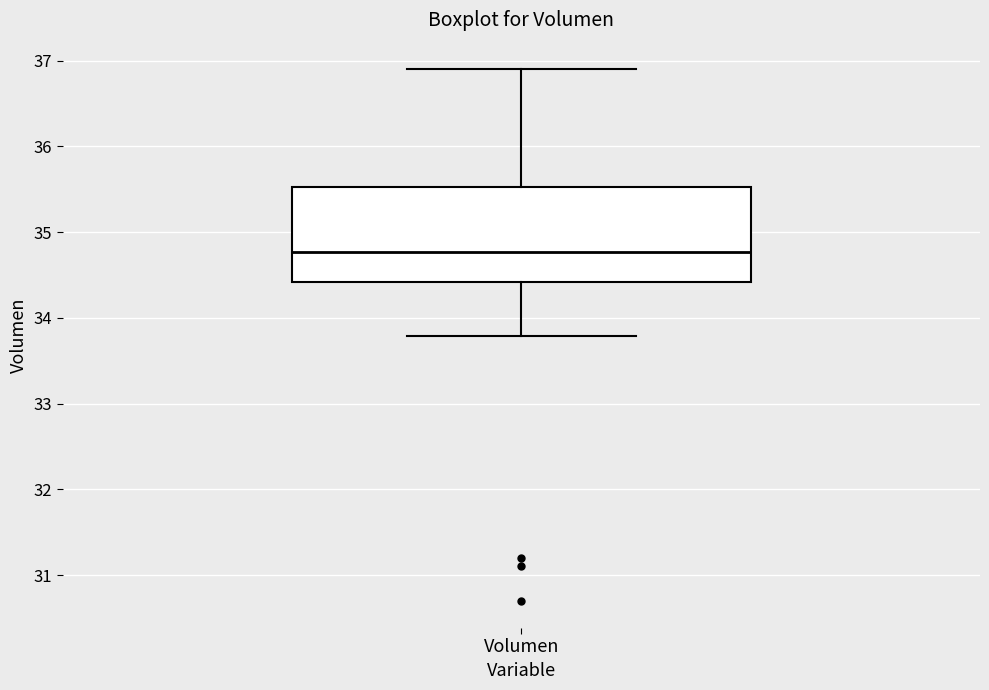

Read this box plot against the y-axis: the position of the median line, the range covered by the box, and the ends of both whiskers. The values are not printed on the chart, so give them approximately, as read against the axis.

median 34.8, box 34.4 to 35.5, whiskers 33.8 to 36.9